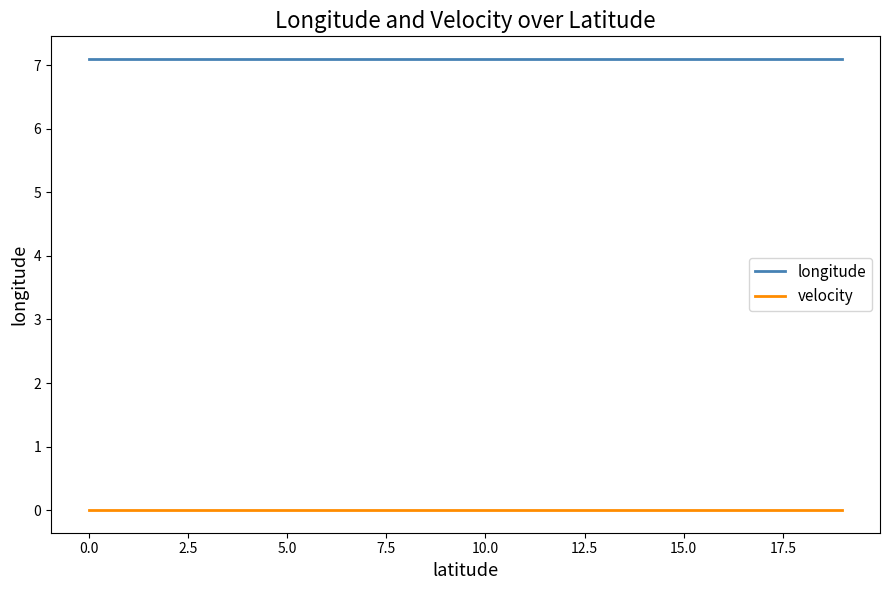

True or false: velocity and longitude intersect in this chart.

False